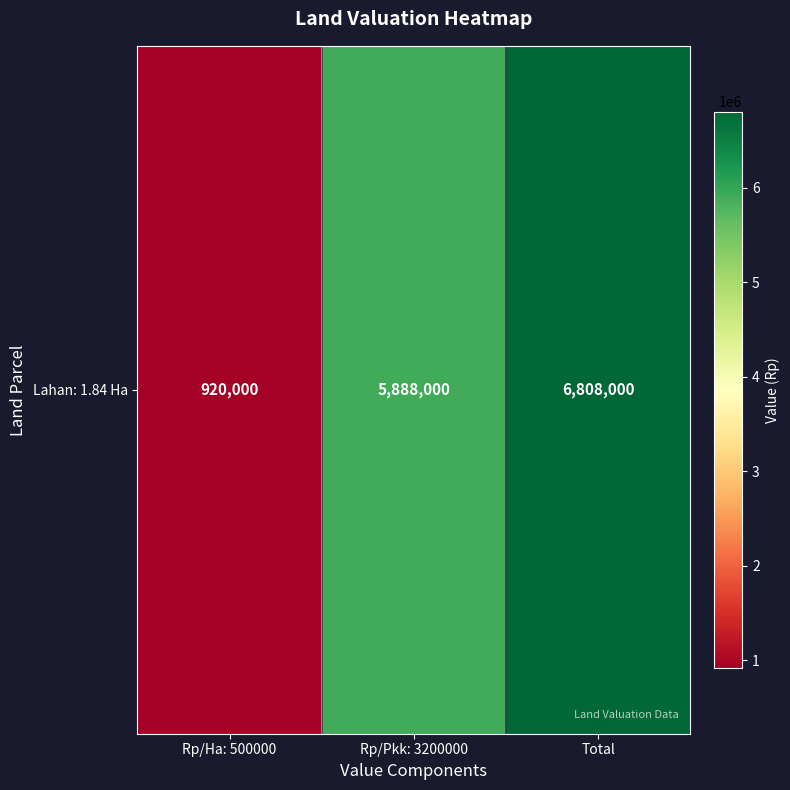

What is the sum of all values?

13616000